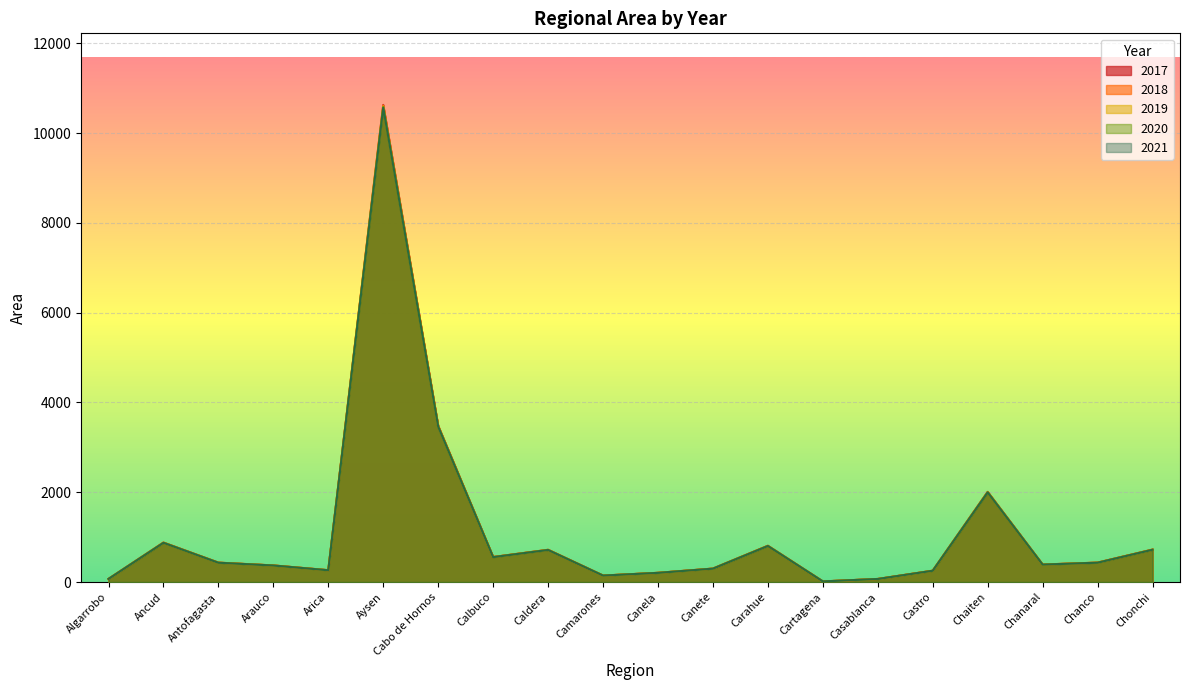

What is the sum of the 2018 values at Antofagasta and Ancud?

1309.9